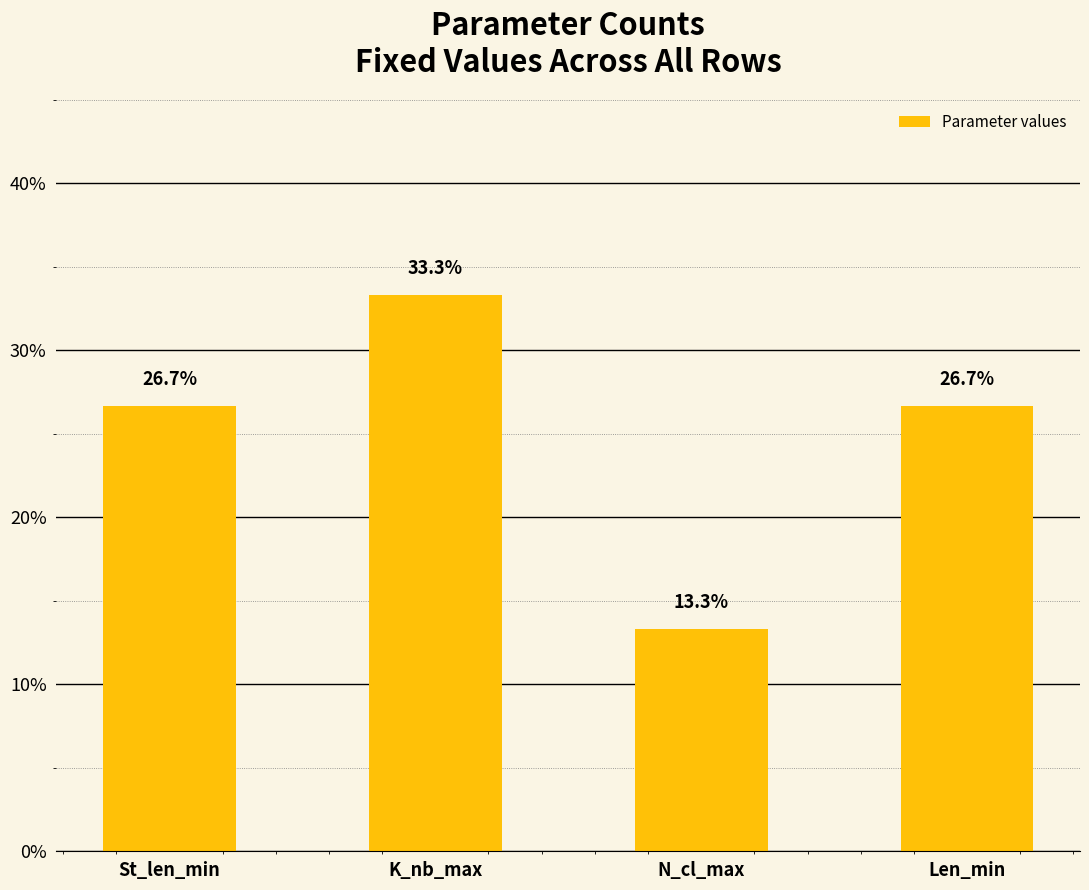

What is the average value?

25.0